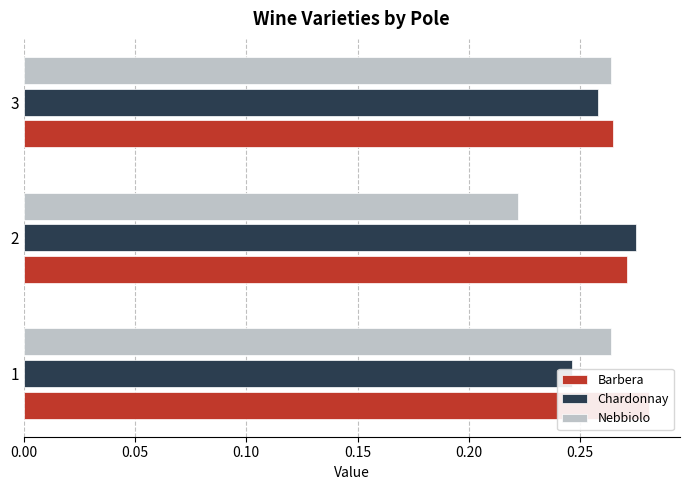

How many bars are there in total?

9